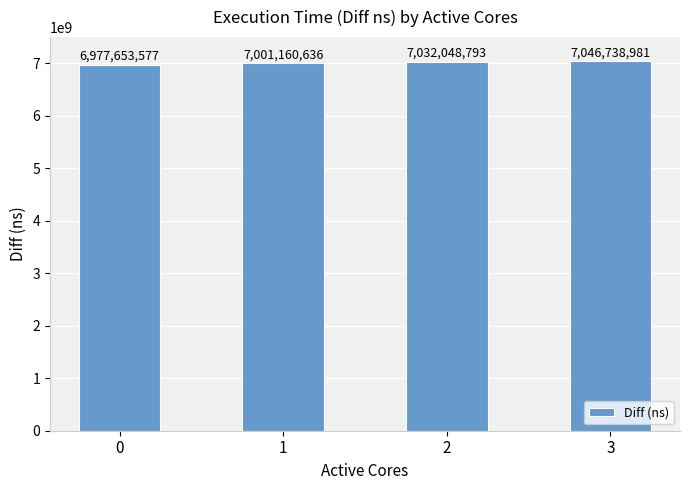

What is the value of the 2nd bar from the left?

7001160636